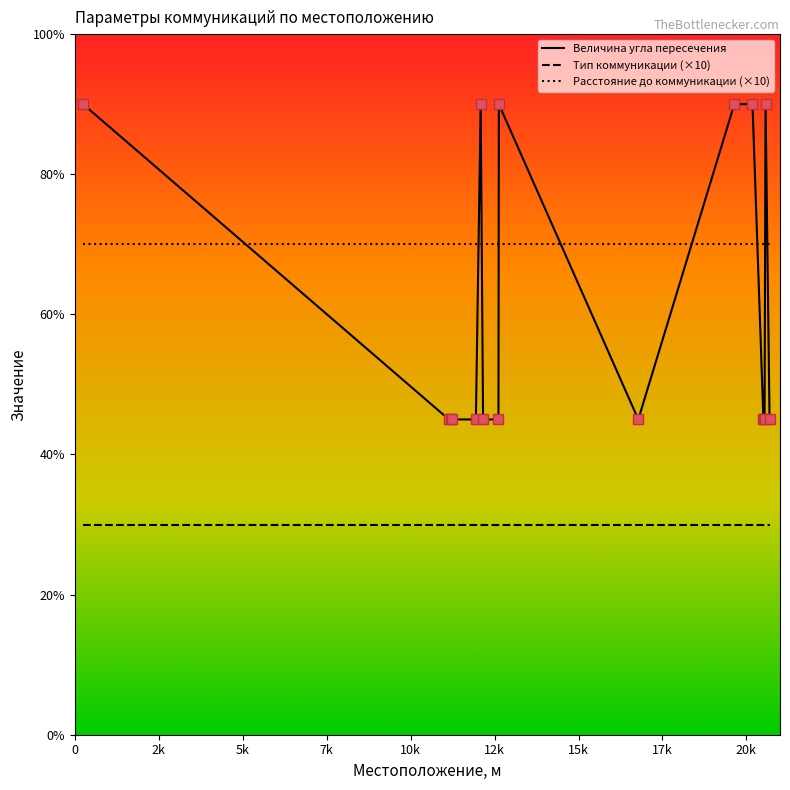

What is the greatest value displayed?

90